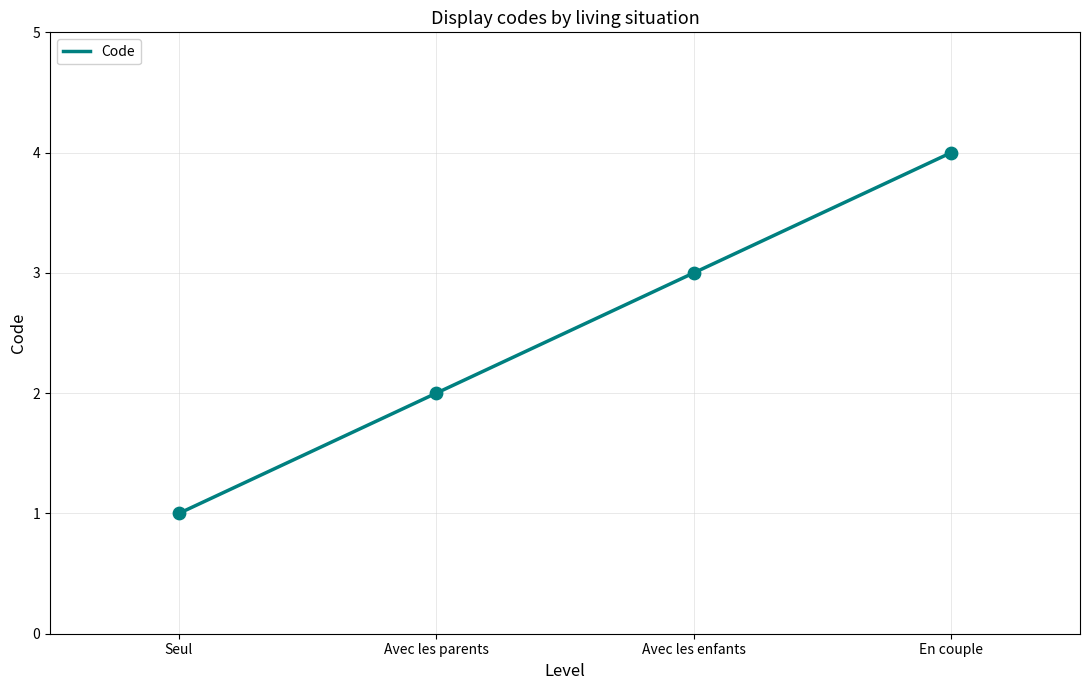

Between En couple and Avec les parents, which is larger?

En couple